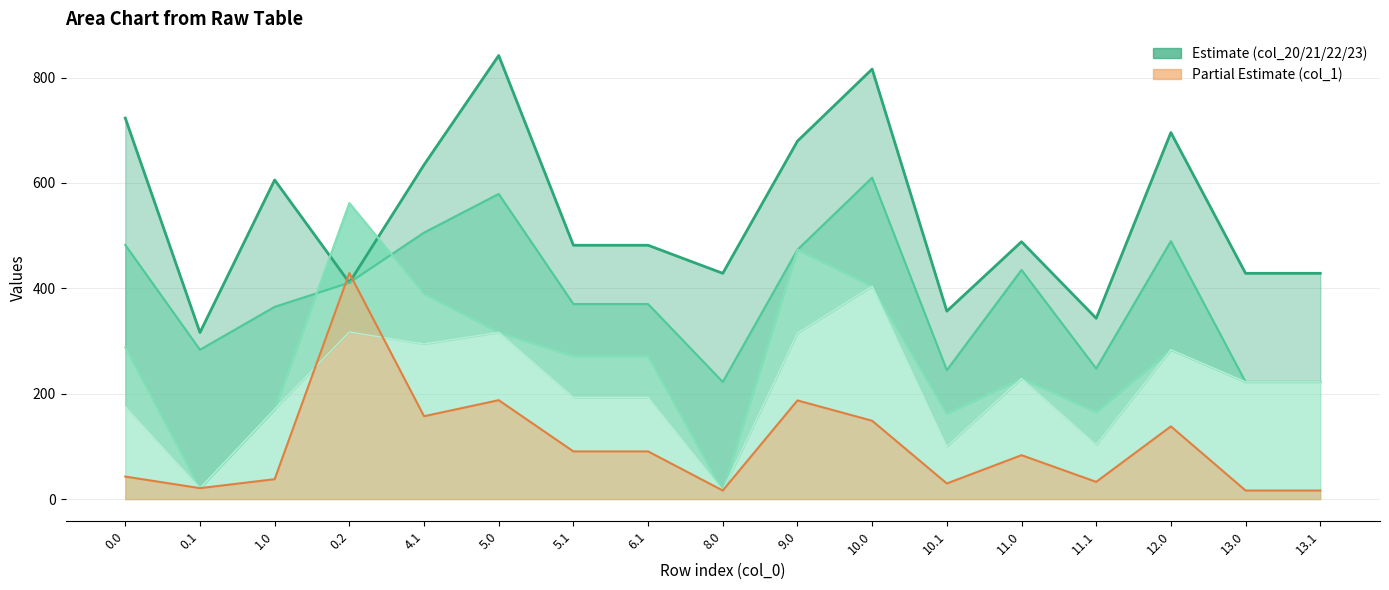

What is the difference between the maximum and minimum values in the col_20 series?

525.6